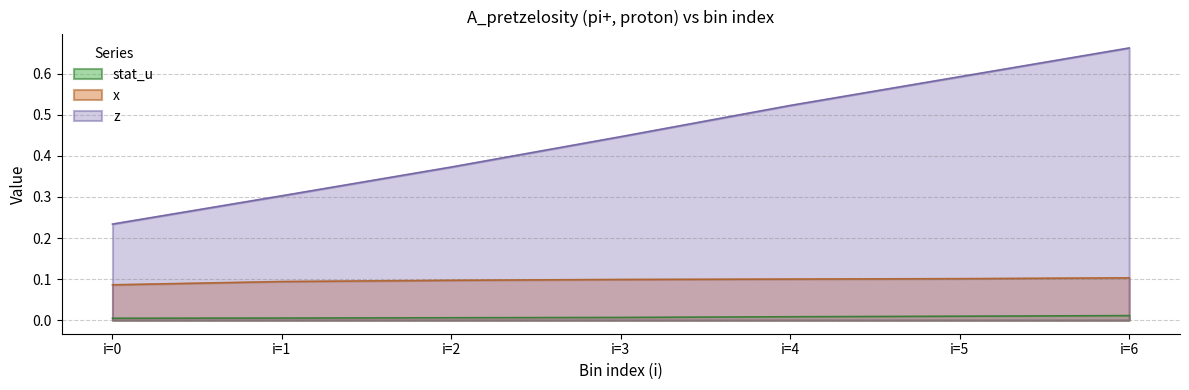

True or false: stat_u has more than 0 points higher than both neighbors.

False